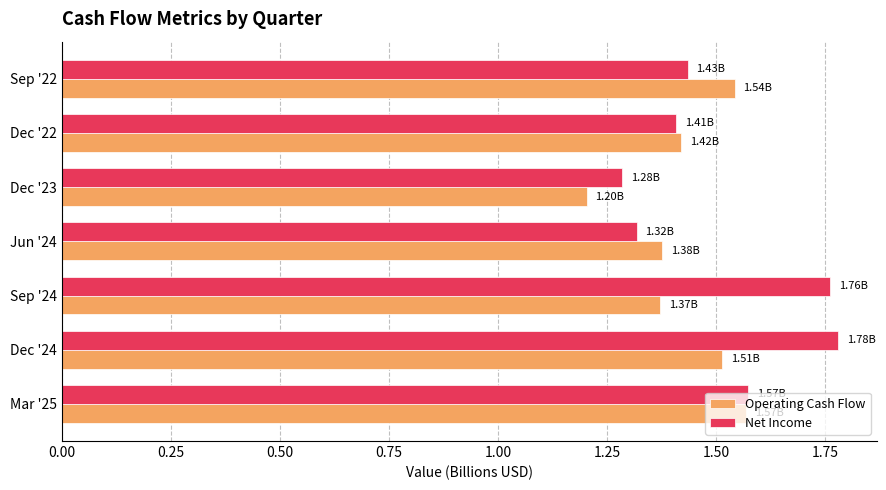

Between Mar '25 and Dec '22, which series saw the biggest shift?

Net Income